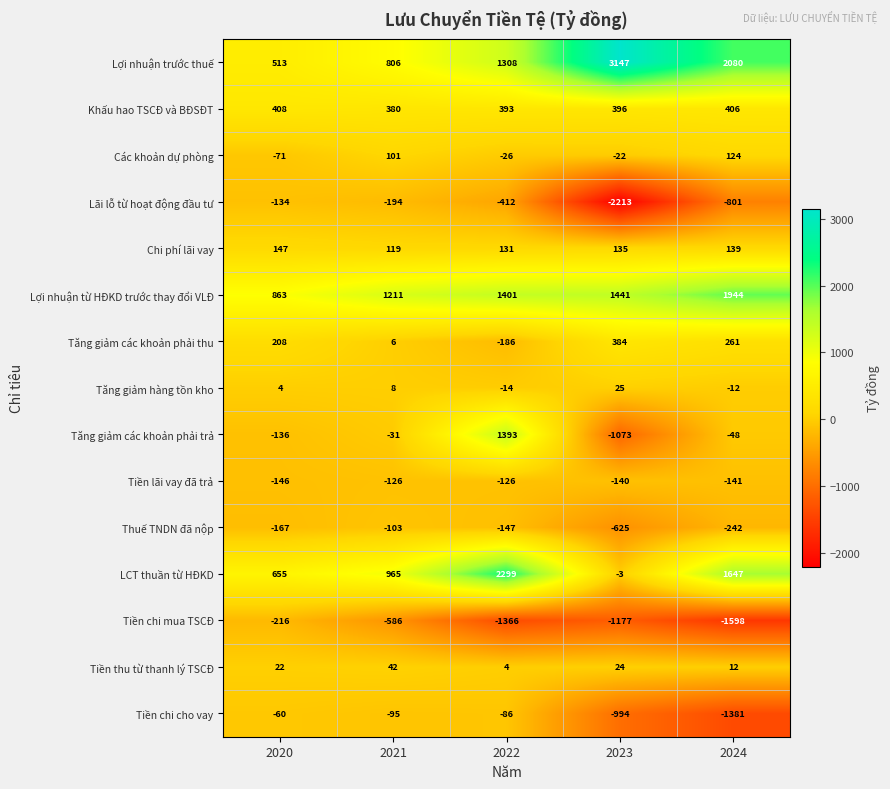

The Tiền lãi vay đã trả series shows -126 at 2021. True or false?

True